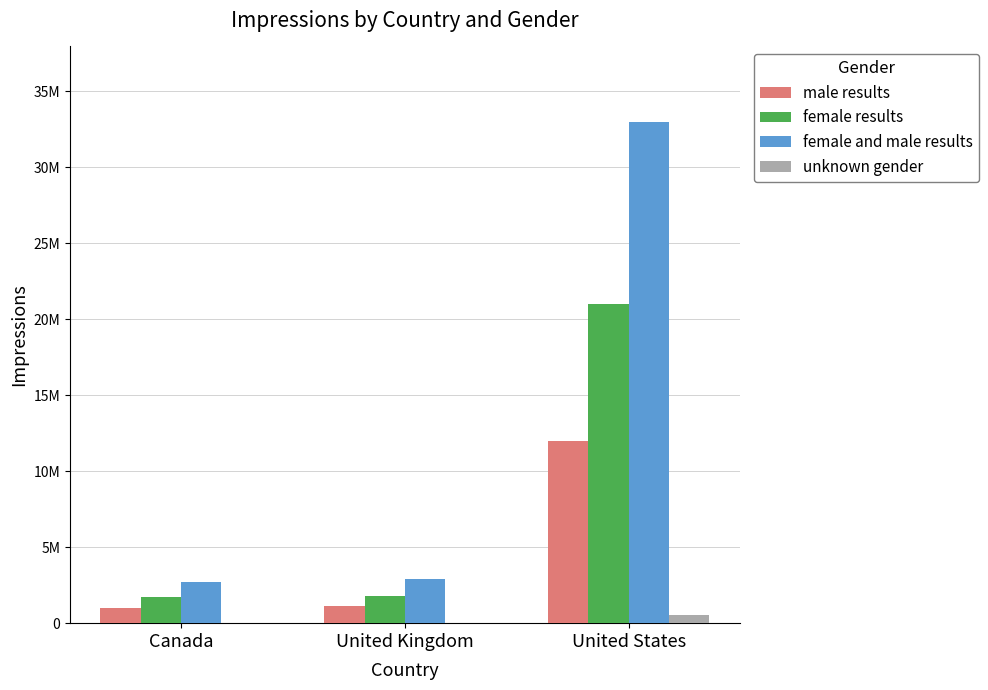

List the series in order of their overall mean, lowest first.

unknown gender, male results, female results, female and male results